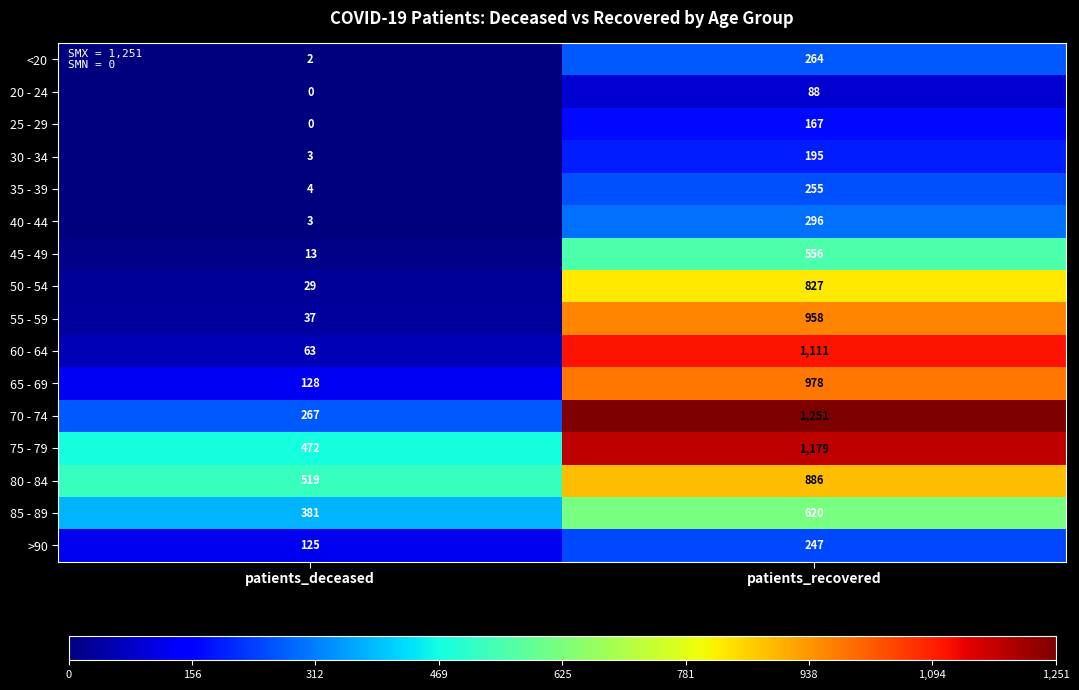

Which series has the widest spread of values?

60 - 64